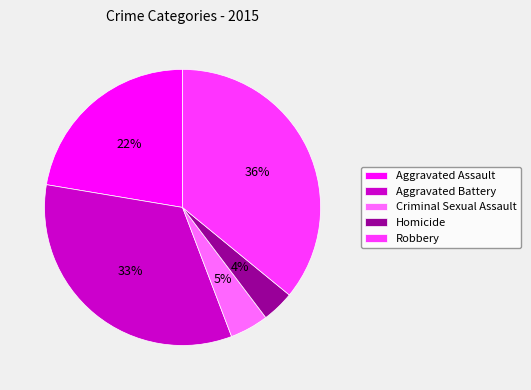

Which has a higher value, Aggravated Assault or Aggravated Battery?

Aggravated Battery